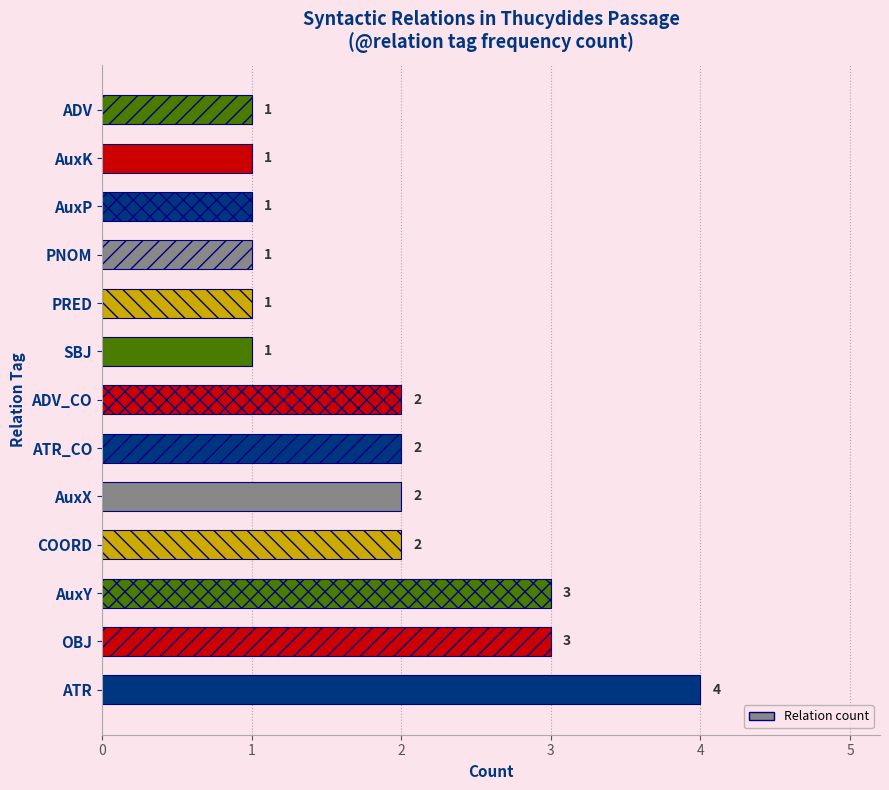

Does the chart contain stacked bars?

No